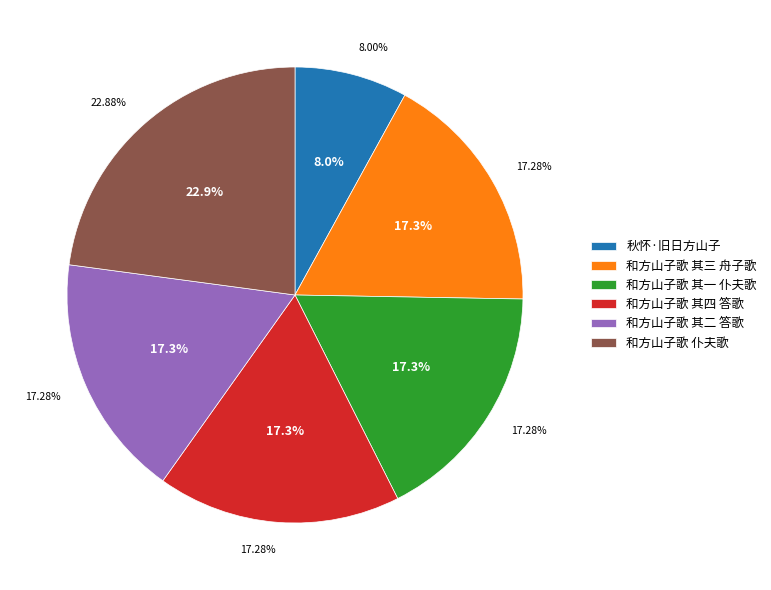

Is there any slice that represents more than half of the pie?

No